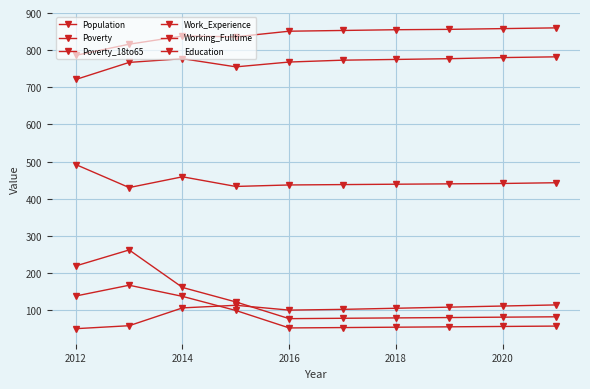

What is the difference between the maximum and second lowest values in the Poverty series?

184